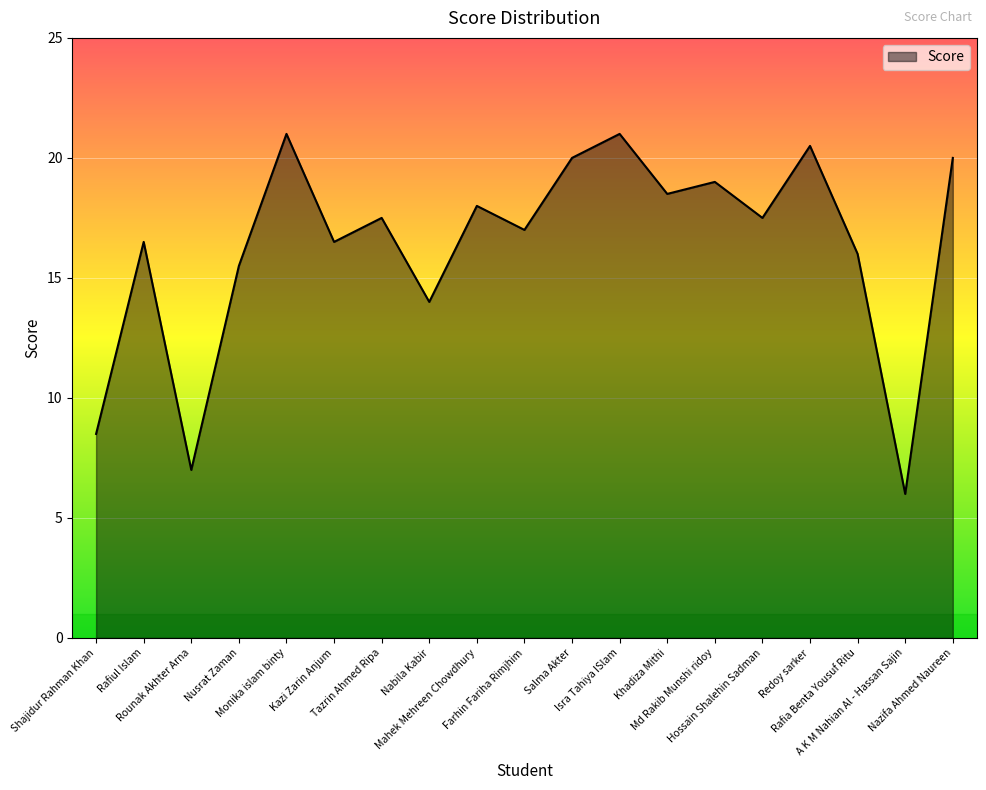

The value at Monika islam binty is 21.0. True or false?

True